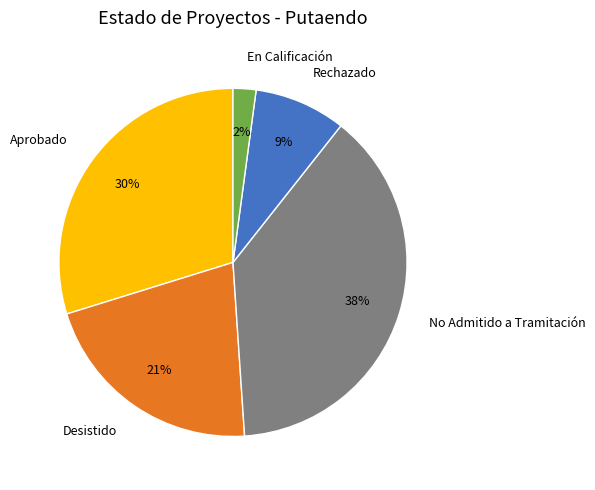

Rank the categories by value from lowest to highest.

En Calificación, Rechazado, Desistido, Aprobado, No Admitido a Tramitación